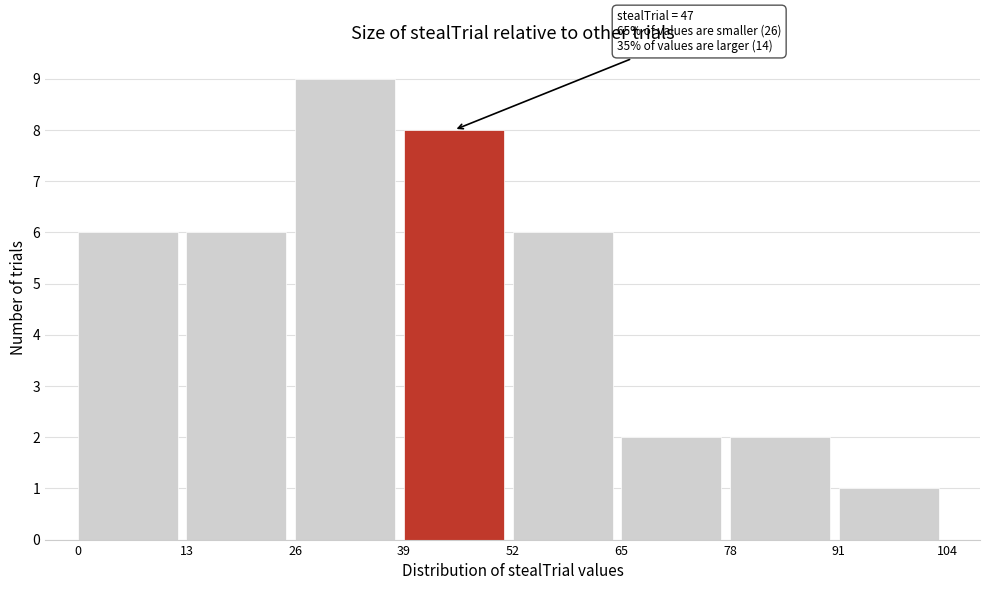

Which range on the x-axis has the tallest bar?

26 to 39